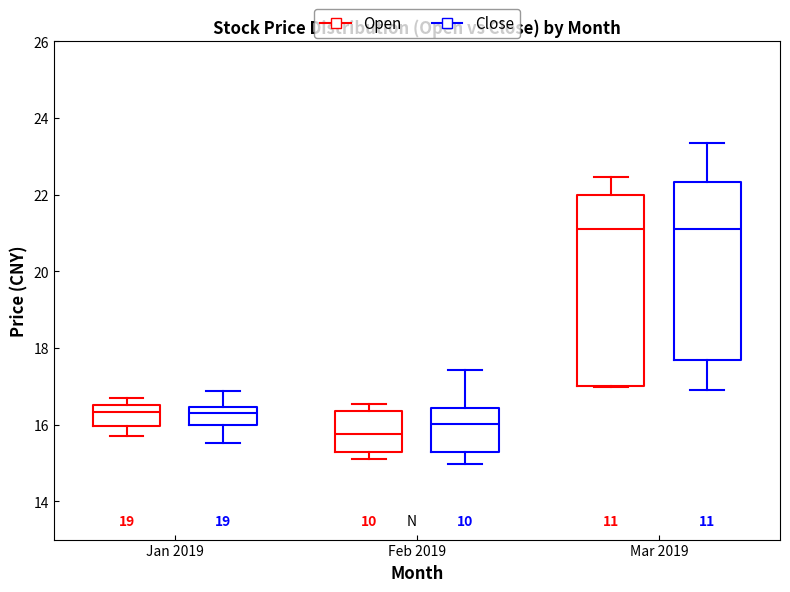

Which box's median line is the lowest?

Feb 2019 (Open)